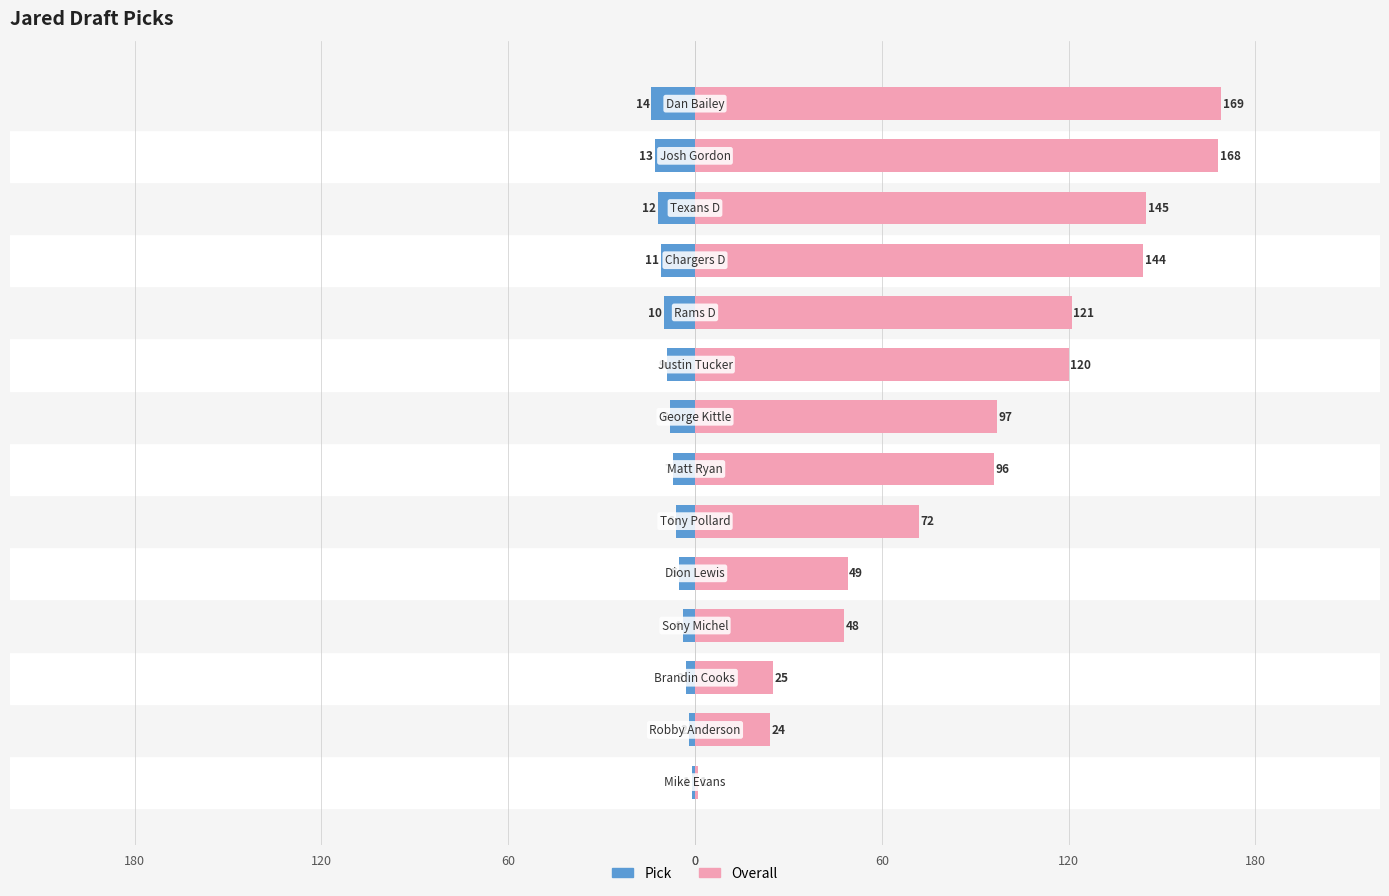

Which series has the widest spread of values?

Overall